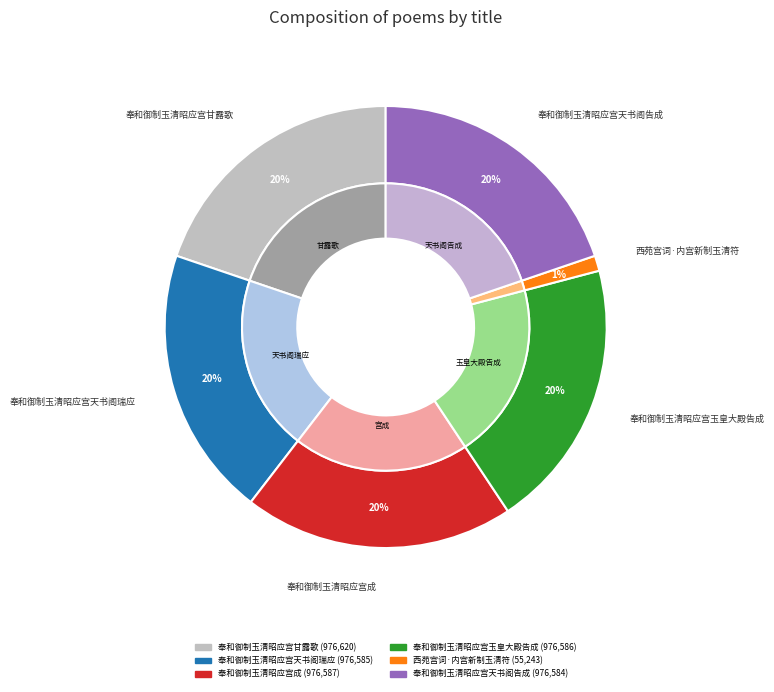

What percentage is the 奉和御制玉清昭应宫天书阁瑞应 slice, to the nearest percent?

20%